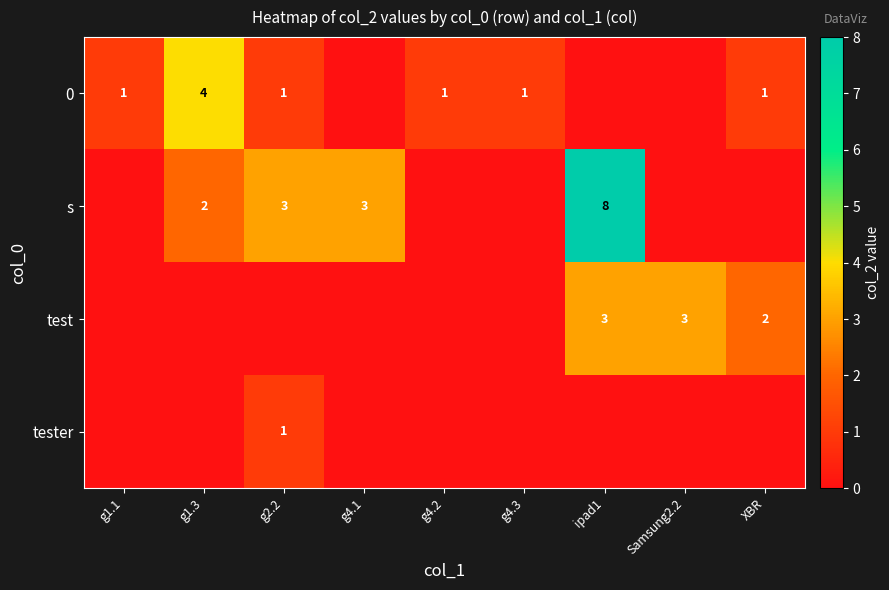

The value of s at ipad1 is 11. True or false?

False